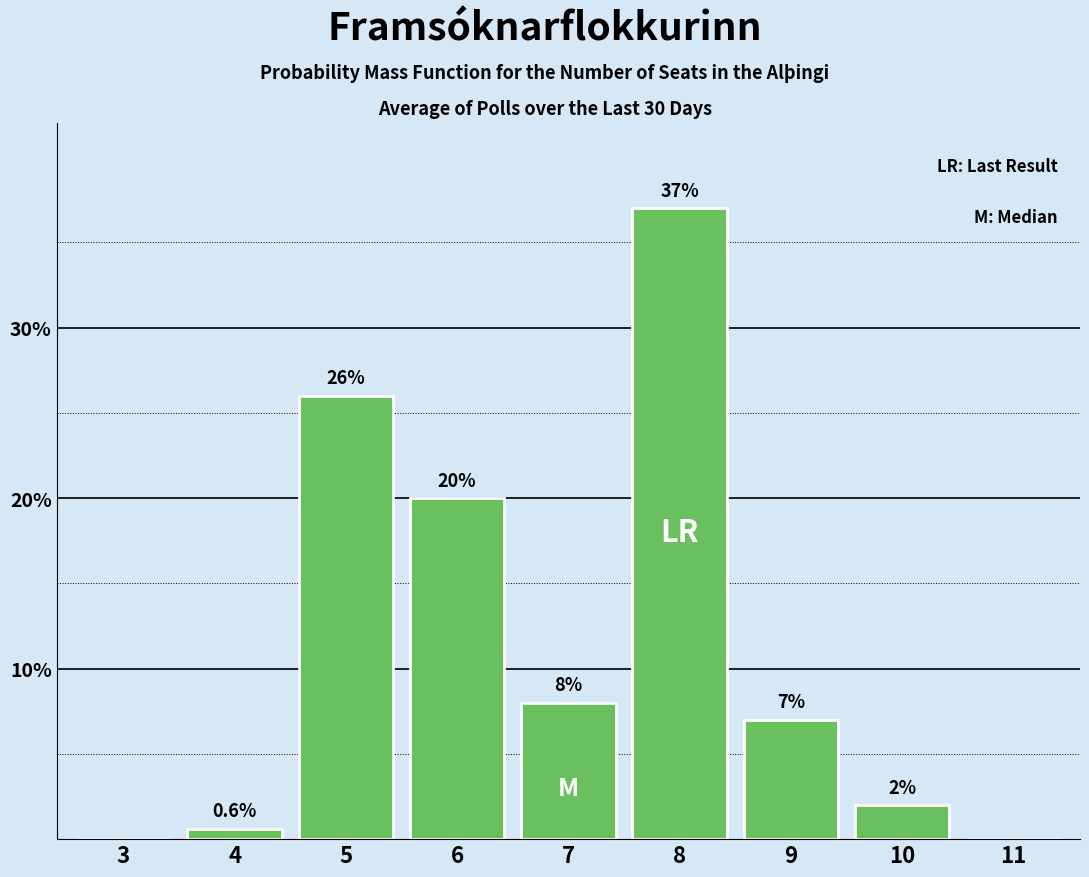

Reading left to right, transcribe all the data shown in this chart.

3=0.0	4=0.6	5=26.0	6=20.0	7=8.0	8=37.0	9=7.0	10=2.0	11=0.0